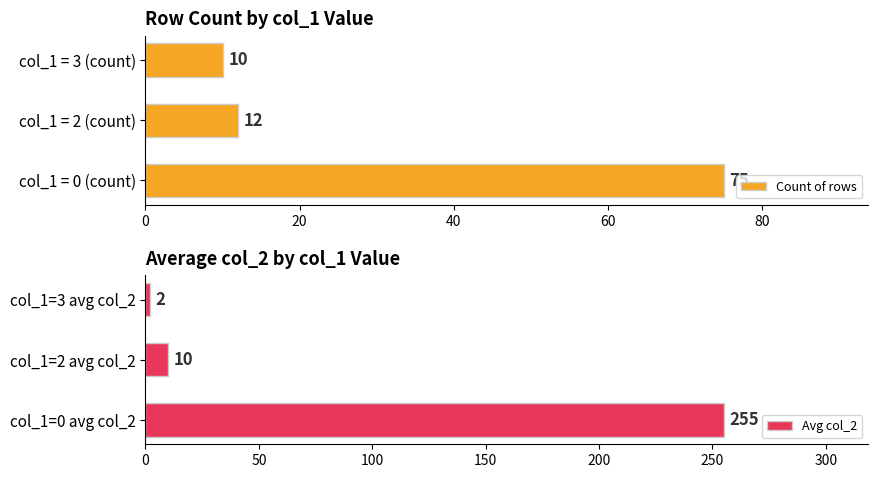

What is the difference between the maximum and minimum values in the Count of rows series?

65